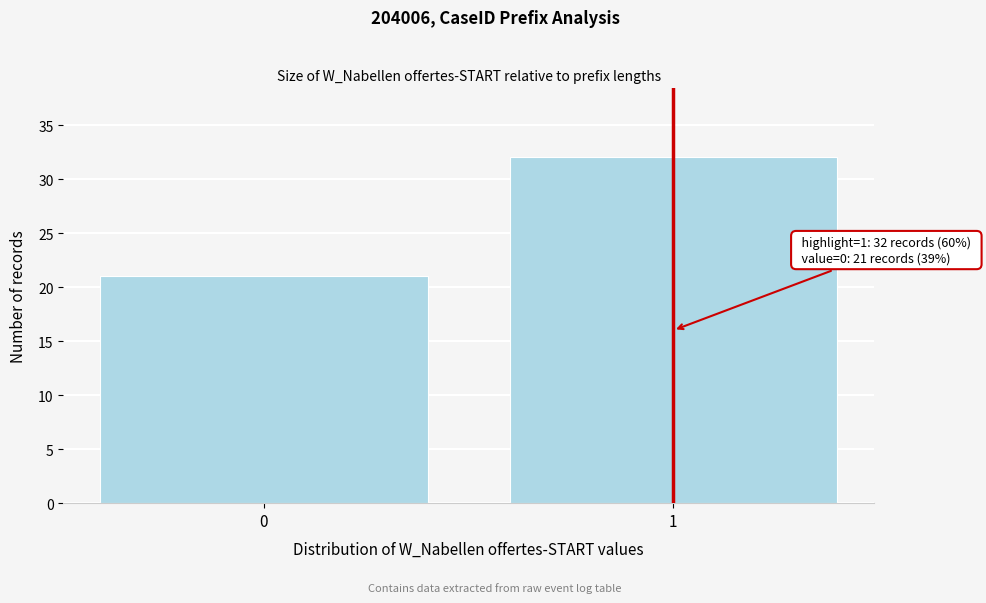

Reading left to right, list all the values displayed in this chart.

21	32